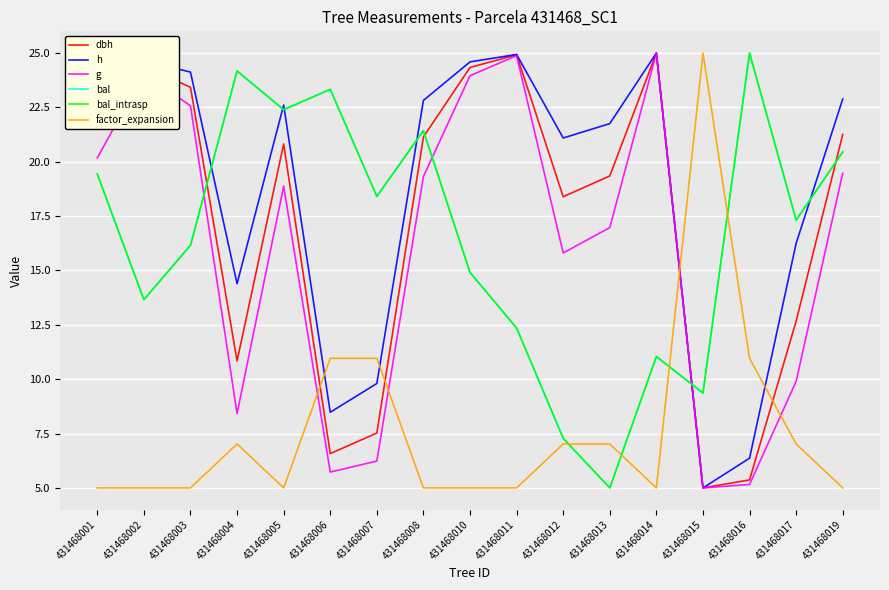

Reading left to right, what are all the values shown in this chart?

dbh: 431468001=21.8	431468002=24.4	431468003=23.4	431468004=10.8	431468005=20.8	431468006=6.6	431468007=7.5	431468008=21.1	431468010=24.3	431468011=24.9	431468012=18.4	431468013=19.3	431468014=25.0	431468015=5.0	431468016=5.4	431468017=12.7	431468019=21.3
h: 431468001=23.2	431468002=24.7	431468003=24.1	431468004=14.4	431468005=22.6	431468006=8.5	431468007=9.8	431468008=22.8	431468010=24.6	431468011=24.9	431468012=21.1	431468013=21.8	431468014=25.0	431468015=5.0	431468016=6.4	431468017=16.2	431468019=22.9
g: 431468001=20.2	431468002=24.1	431468003=22.6	431468004=8.4	431468005=18.9	431468006=5.7	431468007=6.2	431468008=19.3	431468010=24.0	431468011=24.9	431468012=15.8	431468013=17.0	431468014=25.0	431468015=5.0	431468016=5.2	431468017=9.9	431468019=19.5
bal: 431468001=19.4	431468002=13.7	431468003=16.2	431468004=24.2	431468005=22.4	431468006=23.3	431468007=18.4	431468008=21.4	431468010=14.9	431468011=12.4	431468012=7.3	431468013=5.0	431468014=11.0	431468015=9.4	431468016=25.0	431468017=17.3	431468019=20.5
bal_intrasp: 431468001=19.4	431468002=13.7	431468003=16.2	431468004=24.2	431468005=22.4	431468006=23.3	431468007=18.4	431468008=21.4	431468010=14.9	431468011=12.4	431468012=7.3	431468013=5.0	431468014=11.0	431468015=9.4	431468016=25.0	431468017=17.3	431468019=20.5
factor_expansion: 431468001=5.0	431468002=5.0	431468003=5.0	431468004=7.0	431468005=5.0	431468006=11.0	431468007=11.0	431468008=5.0	431468010=5.0	431468011=5.0	431468012=7.0	431468013=7.0	431468014=5.0	431468015=25.0	431468016=11.0	431468017=7.0	431468019=5.0